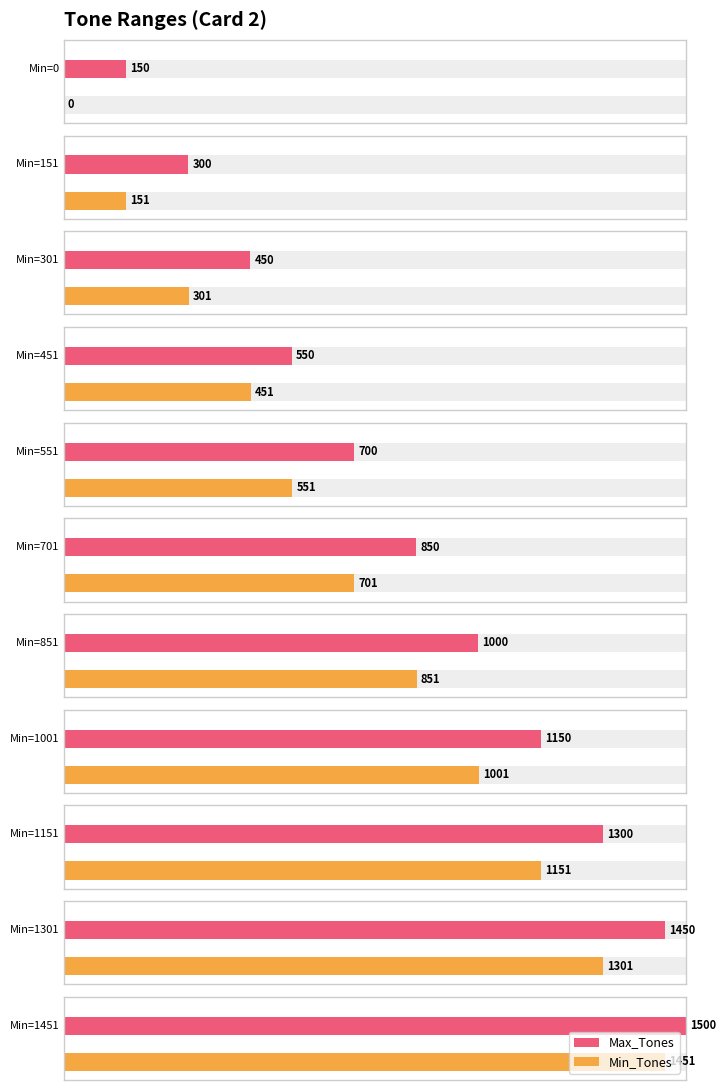

Reading right to left, extract all data points from this chart.

Max_Tones: 1500	1450	1300	1150	1000	850	700	550	450	300	150
Min_Tones: 1451	1301	1151	1001	851	701	551	451	301	151	0